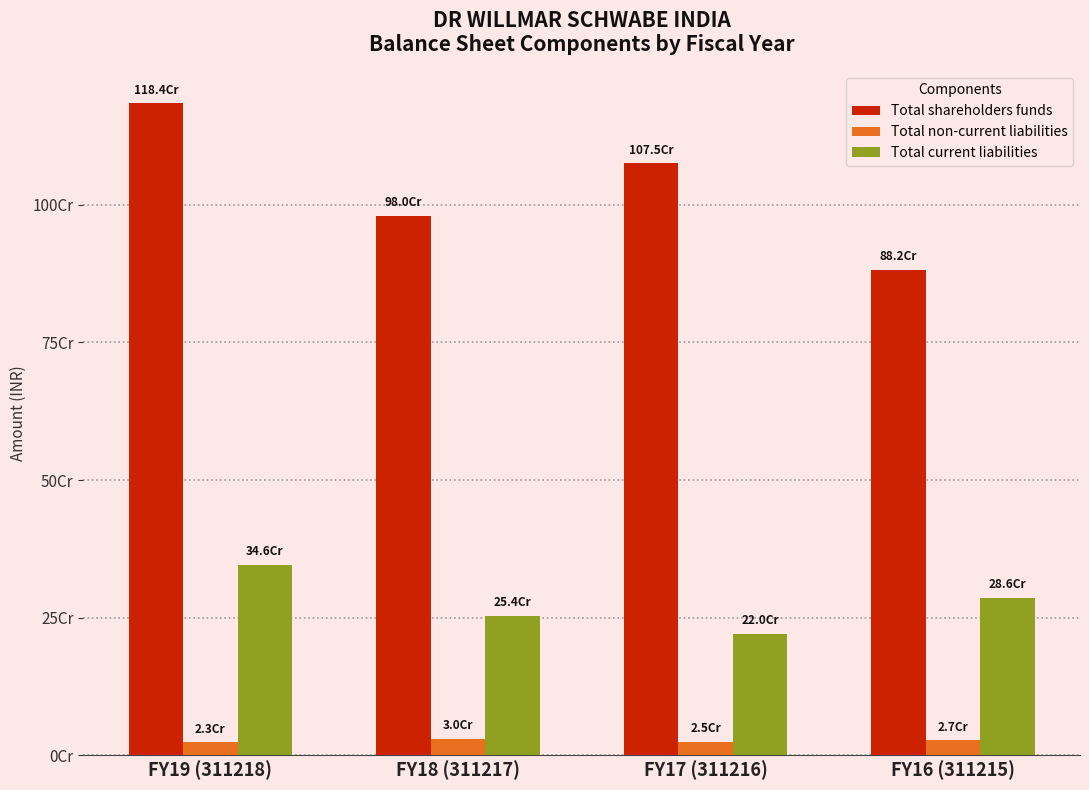

Are the bars horizontal?

No